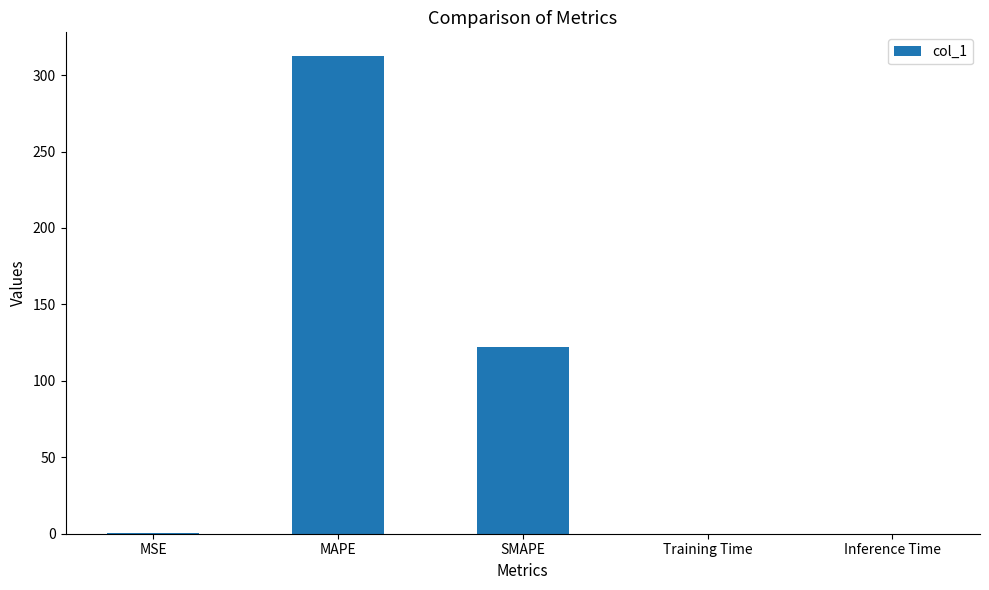

What is the sum of all values?

434.5